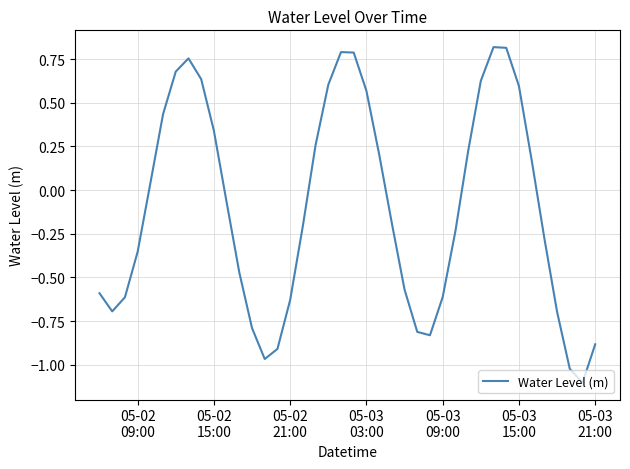

How many values exceed 0?

18